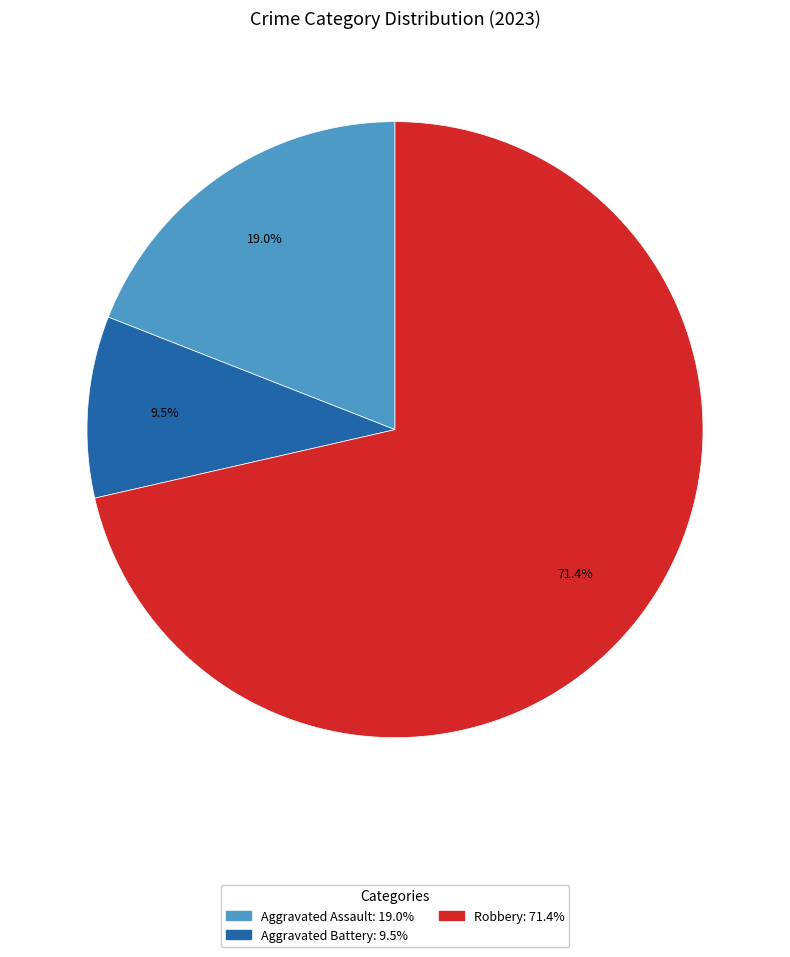

Is there a majority slice in this chart?

Yes